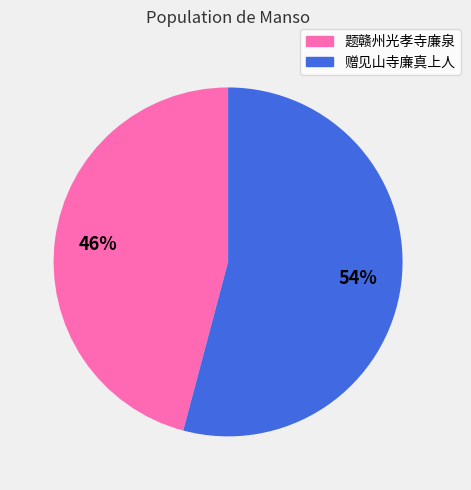

The 题赣州光孝寺廉泉 slice represents 46% of the pie. True or false?

True